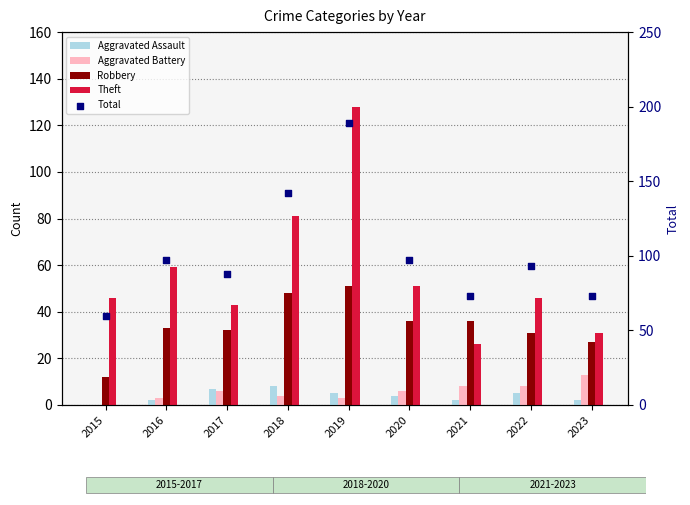

What are all the series names shown in the legend?

Aggravated Assault, Aggravated Battery, Robbery, Theft, Total